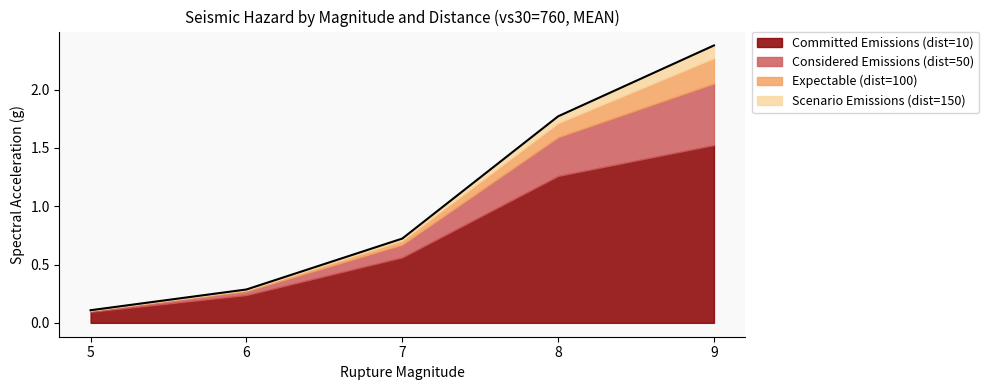

Is the value of Scenario Emissions (dist=150) at 8 greater than the value of Expectable (dist=100) at 9?

No